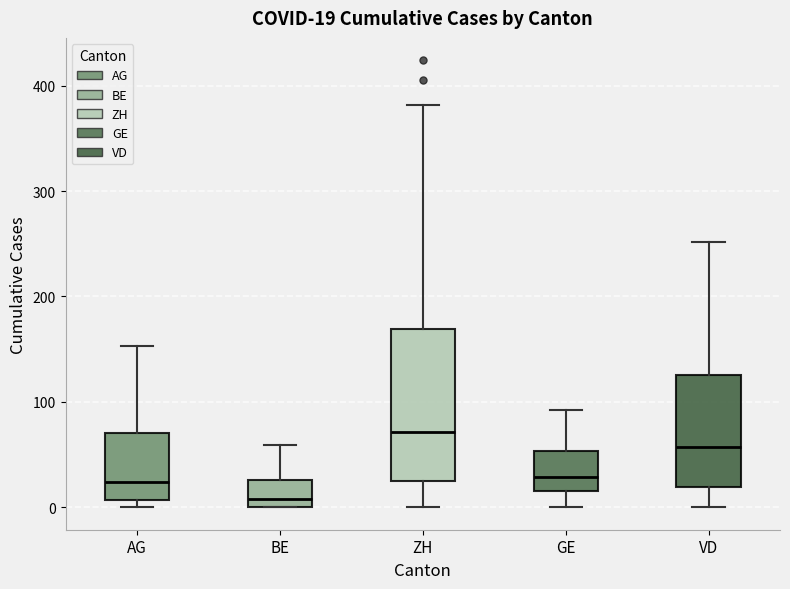

Which box's median line is the lowest?

BE